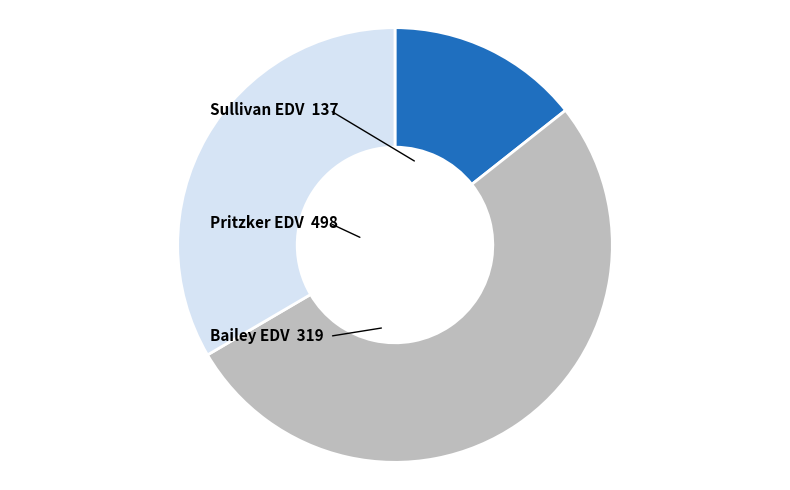

The Bailey EDV slice represents 19% of the pie. True or false?

False